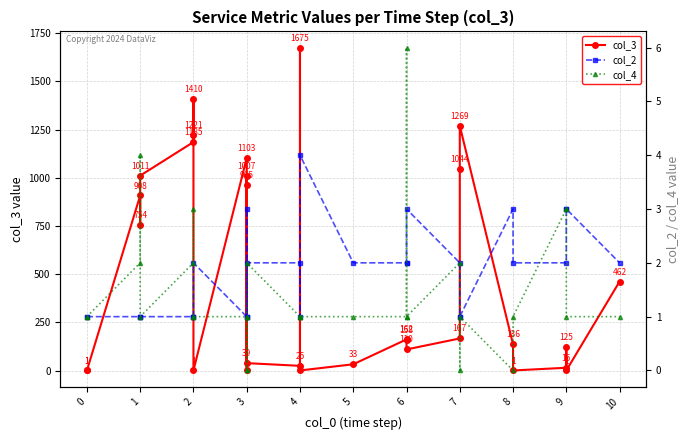

What is the value of the col_2 point at the 4th from the left?

1